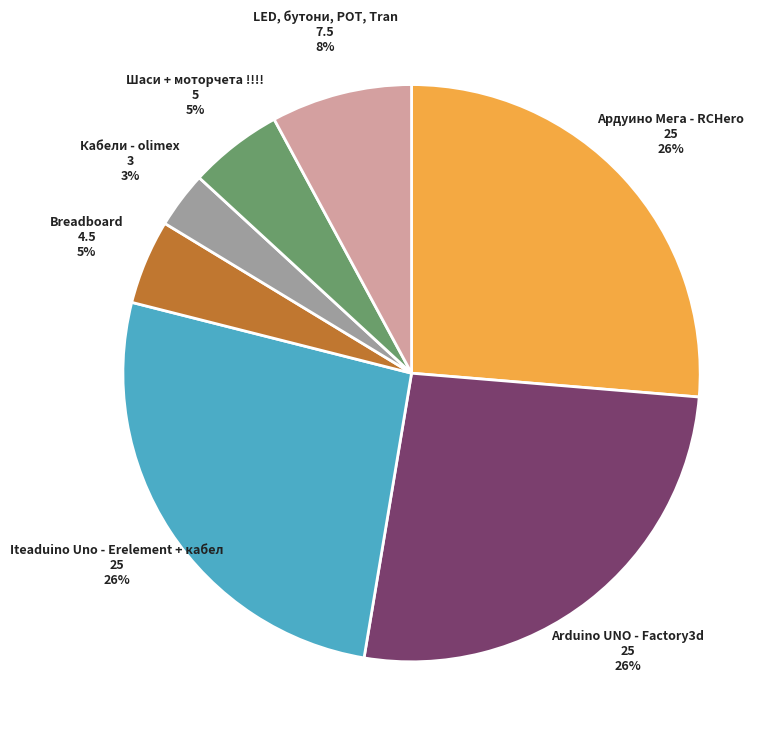

To the nearest percent, what is the average slice percentage?

14%